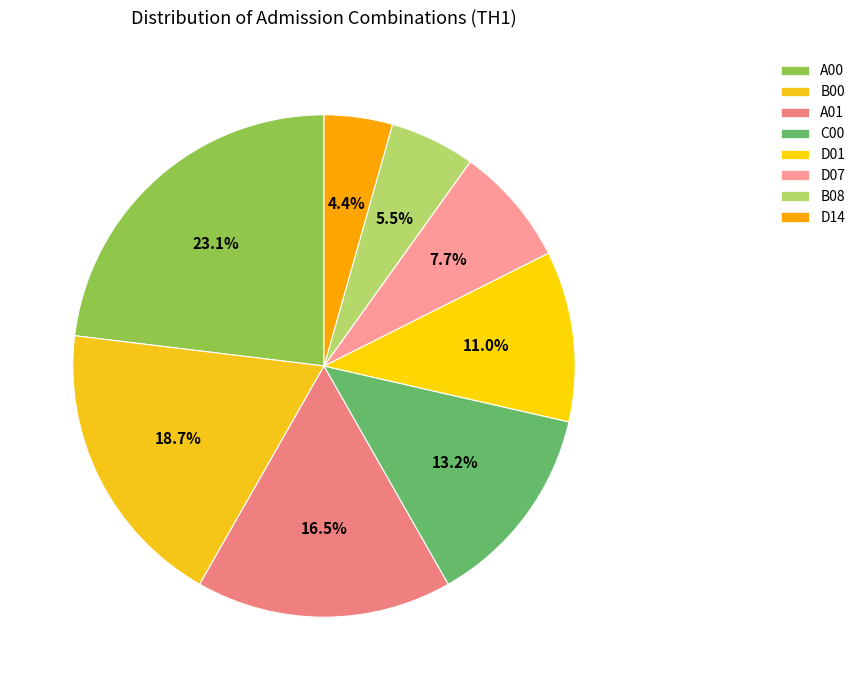

Does D01 represent more than half of the total?

No